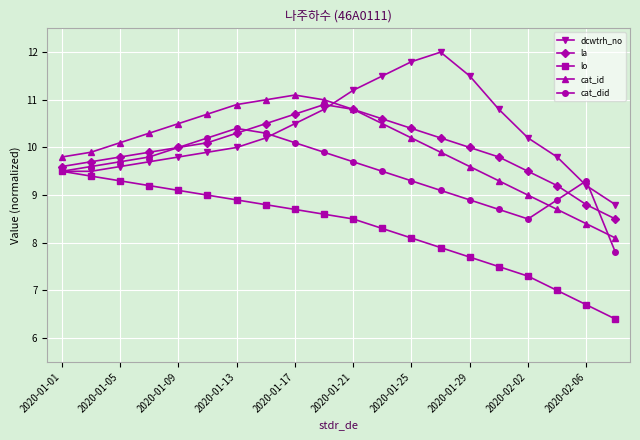

Which series has the largest total across all categories?

dcwtrh_no